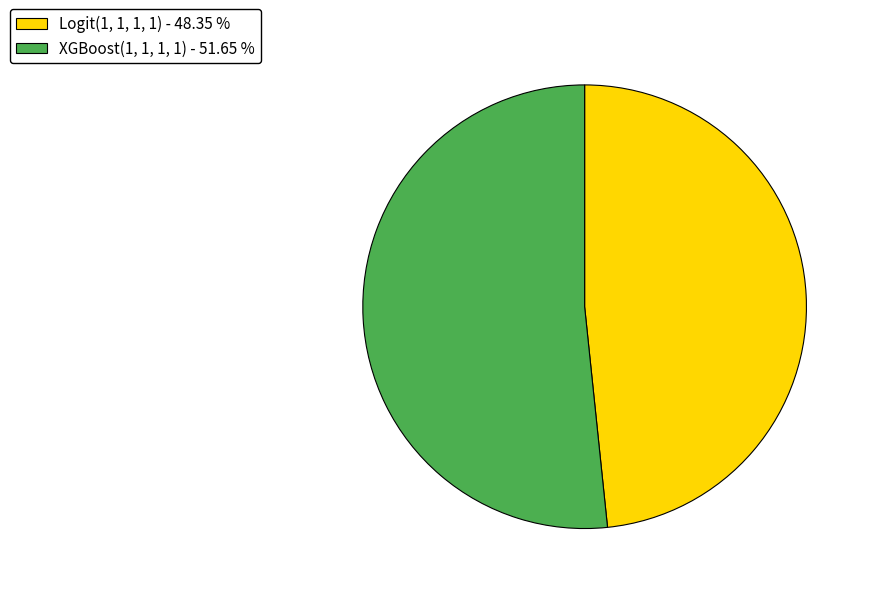

Count the number of slices in the pie.

2